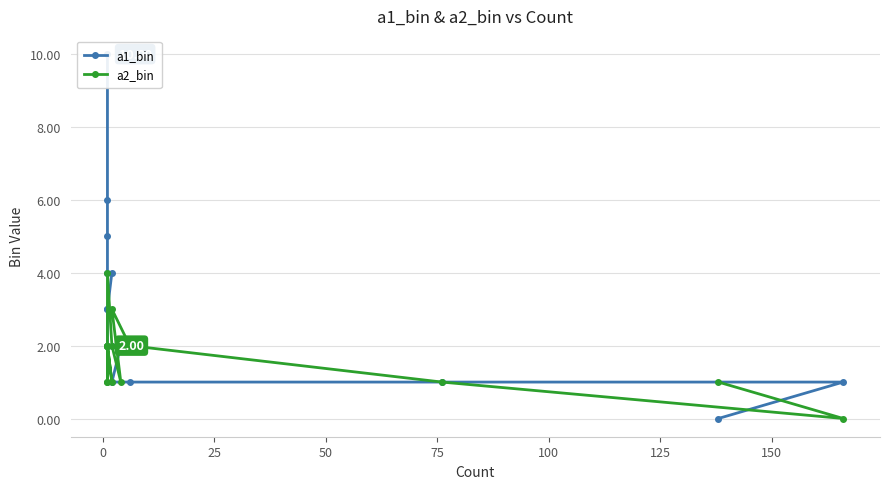

Rank the series by their average value, from highest to lowest.

a1_bin, a2_bin